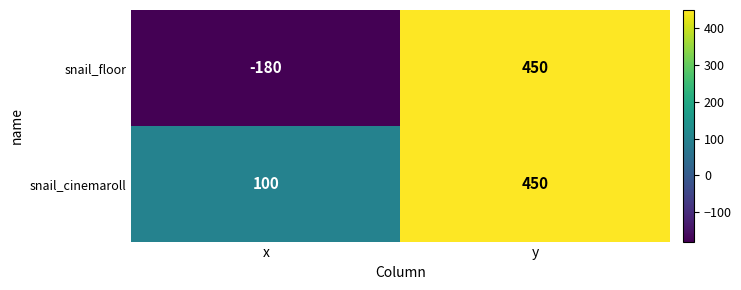

What is the sum of all snail_cinemaroll values?

550